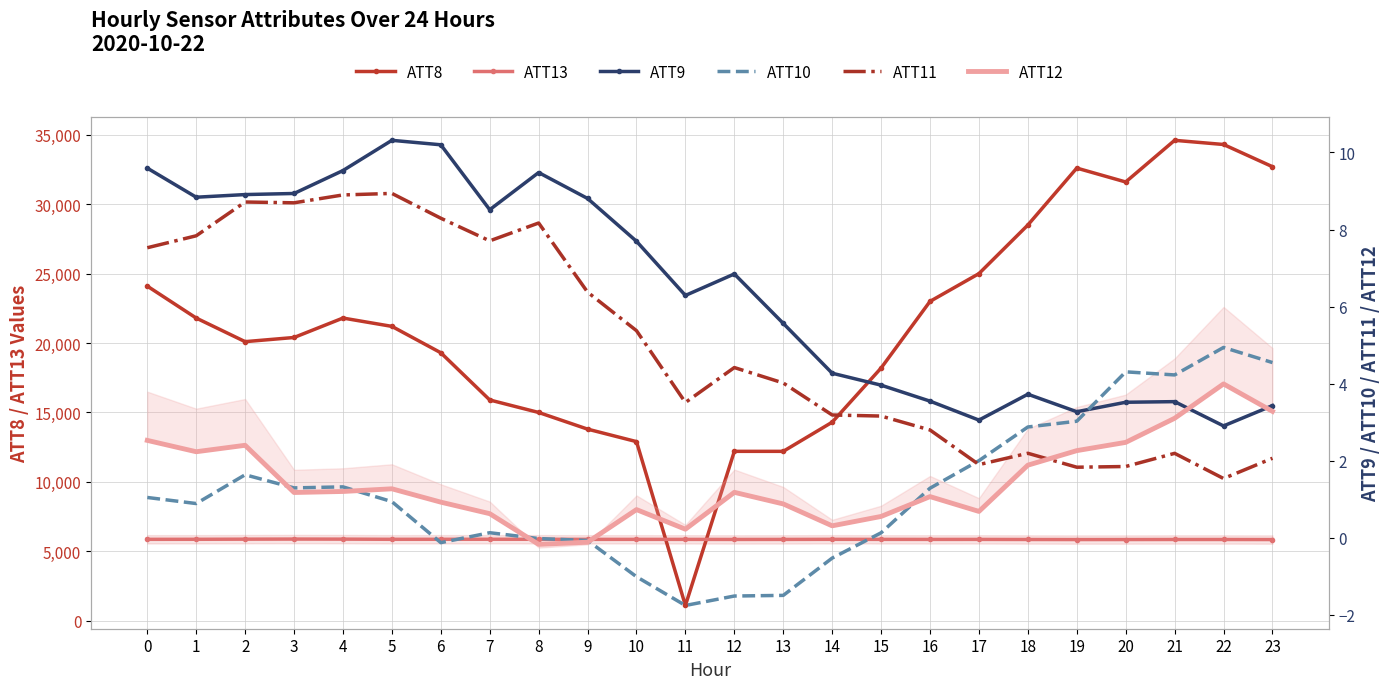

Rank the series at 3 from lowest to highest value.

ATT12, ATT10, ATT11, ATT9, ATT13, ATT8